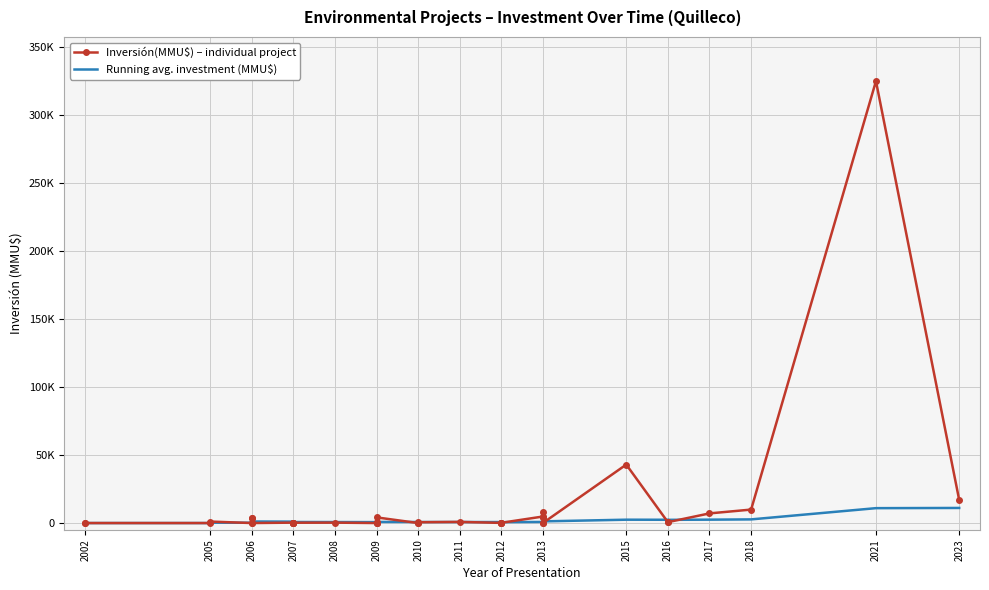

Which series ends up on top after the final intersection of Running avg. investment (MMU$) and Inversión(MMU$) – individual project?

Inversión(MMU$) – individual project